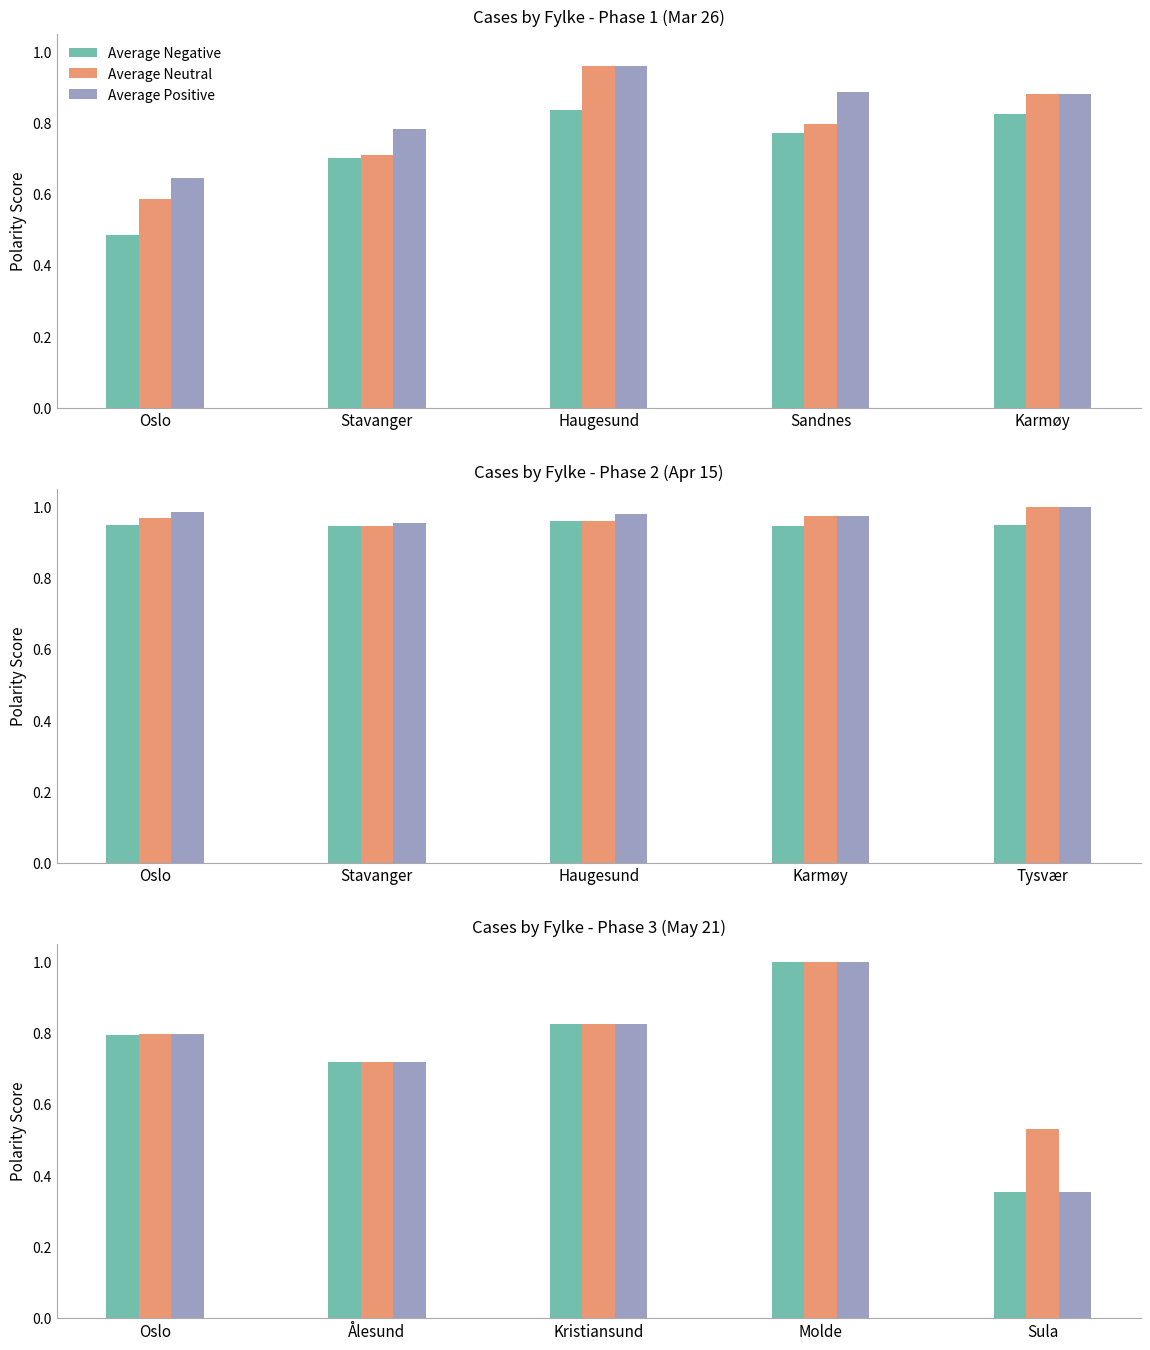

Between Haugesund and Karmøy, which series saw the biggest shift?

Average Neutral